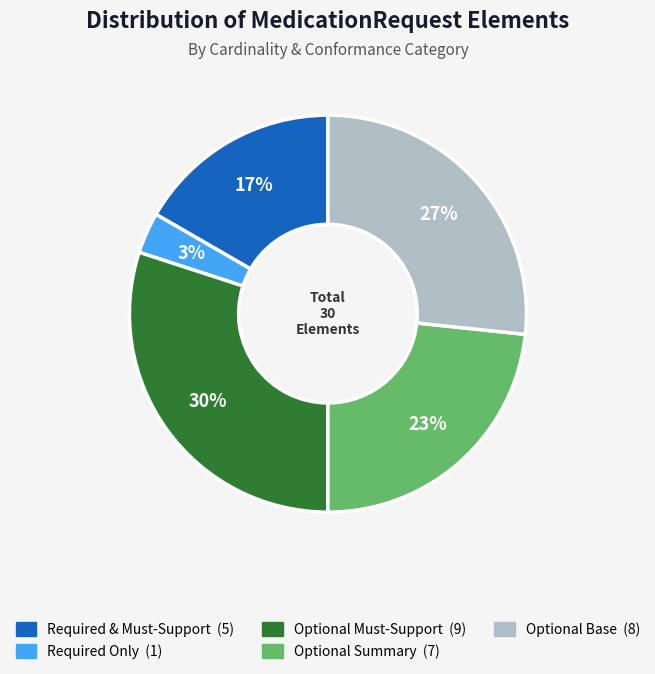

Is there any slice that represents more than half of the pie?

No